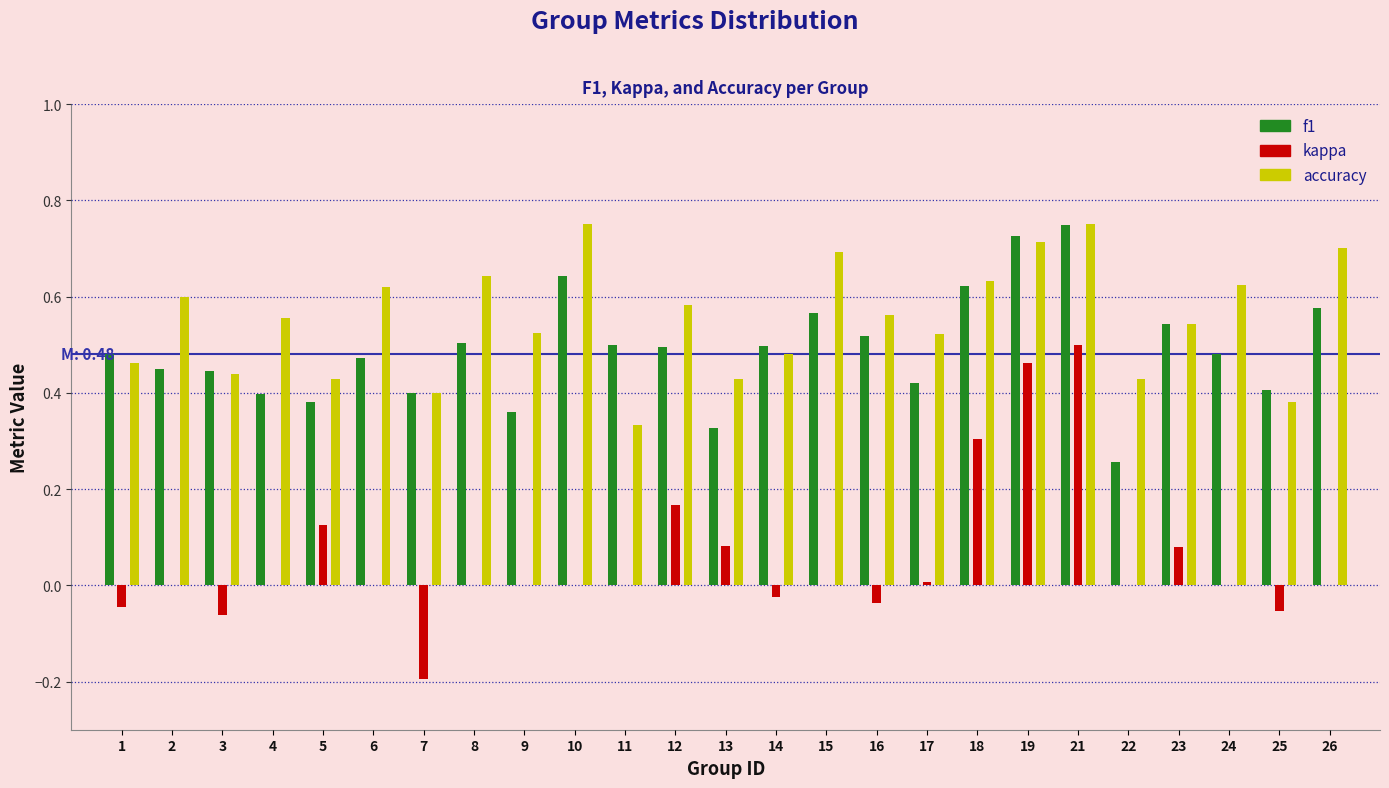

What is the total value across all series at 24?

1.1